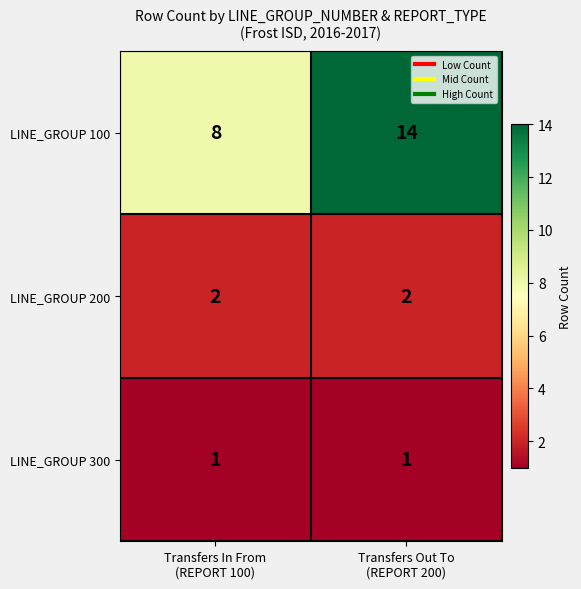

Which series has the widest spread of values?

LINE_GROUP 100